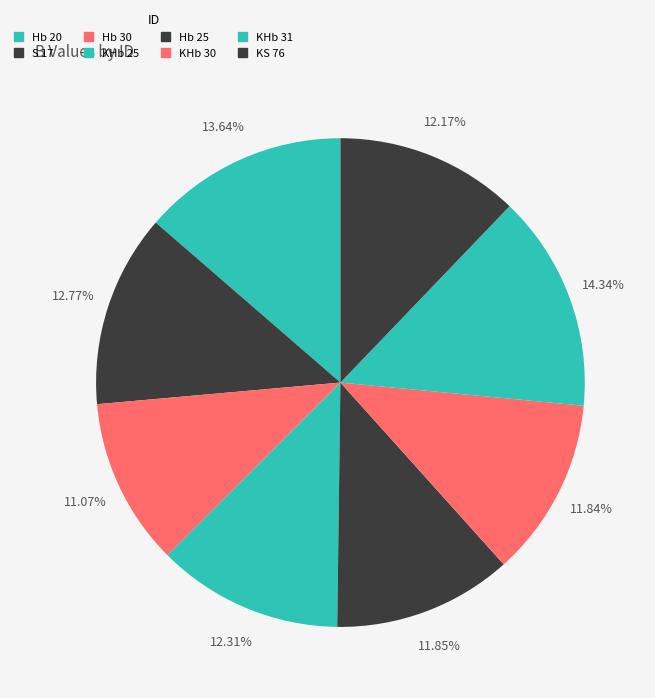

To the nearest percent, what is the difference between the largest and smallest slice percentages?

3%